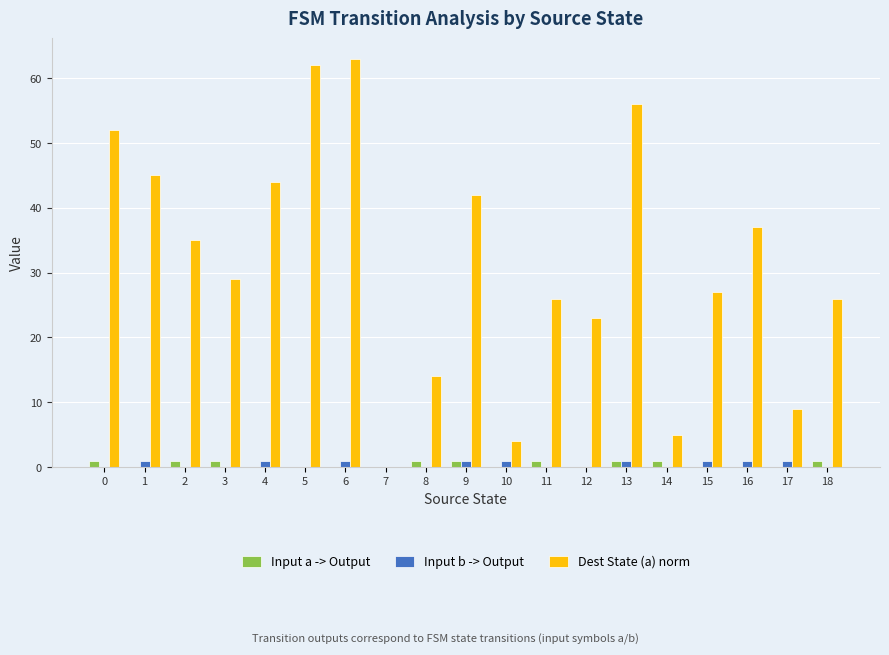

Reading left to right, extract all data points from this chart.

Input a -> Output: 0=1	1=0	2=1	3=1	4=0	5=0	6=0	7=0	8=1	9=1	10=0	11=1	12=0	13=1	14=1	15=0	16=0	17=0	18=1
Input b -> Output: 0=0	1=1	2=0	3=0	4=1	5=0	6=1	7=0	8=0	9=1	10=1	11=0	12=0	13=1	14=0	15=1	16=1	17=1	18=0
Dest State (a) norm: 0=52	1=45	2=35	3=29	4=44	5=62	6=63	7=0	8=14	9=42	10=4	11=26	12=23	13=56	14=5	15=27	16=37	17=9	18=26